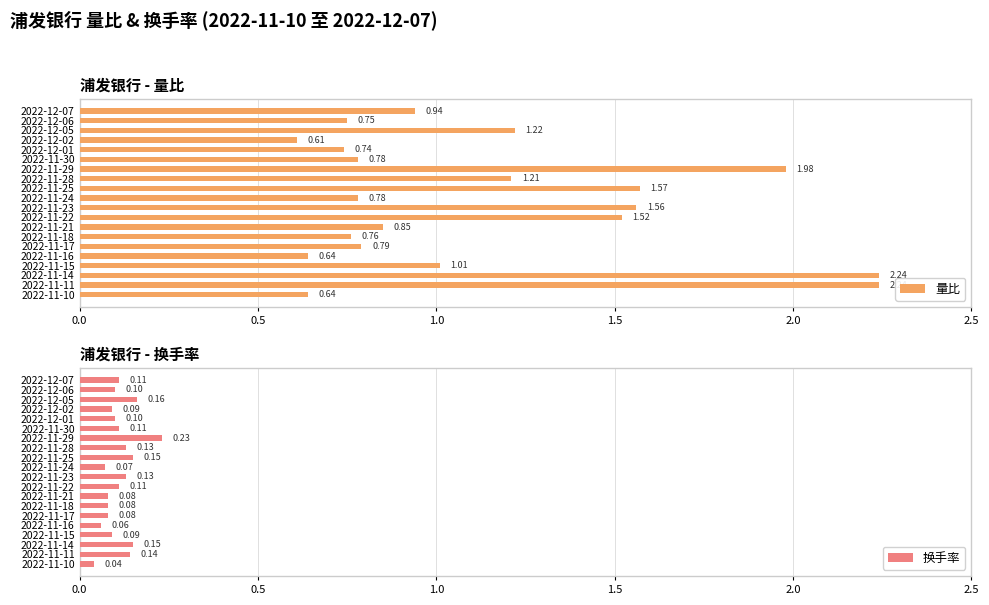

Which series has the widest spread of values?

量比